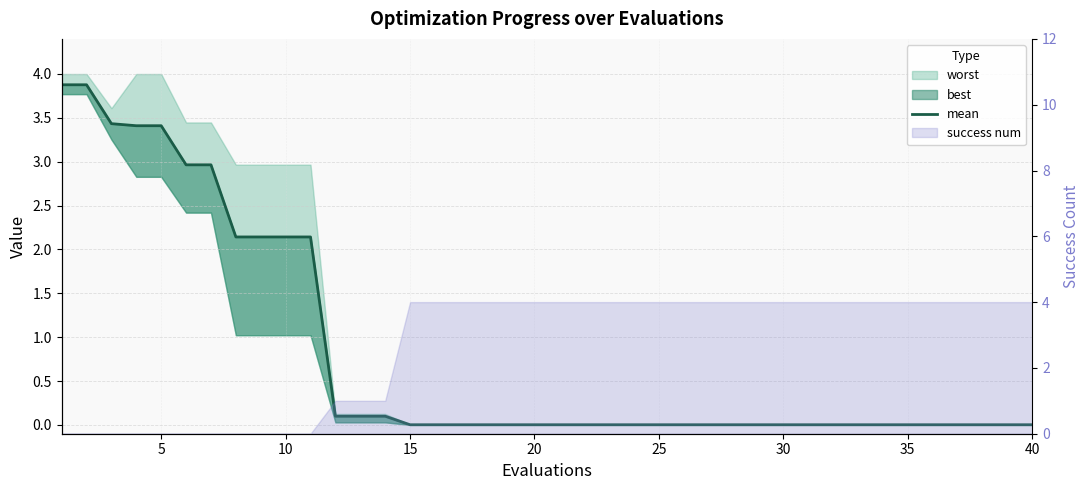

Reading left to right, what are all the values shown in this chart?

3.9	3.9	3.4	3.4	3.4	3.0	3.0	2.1	2.1	2.1	2.1	0.1	0.1	0.1	0.0	0.0	0.0	0.0	0.0	0.0	0.0	0.0	0.0	0.0	0.0	0.0	0.0	0.0	0.0	0.0	0.0	0.0	0.0	0.0	0.0	0.0	0.0	0.0	0.0	0.0